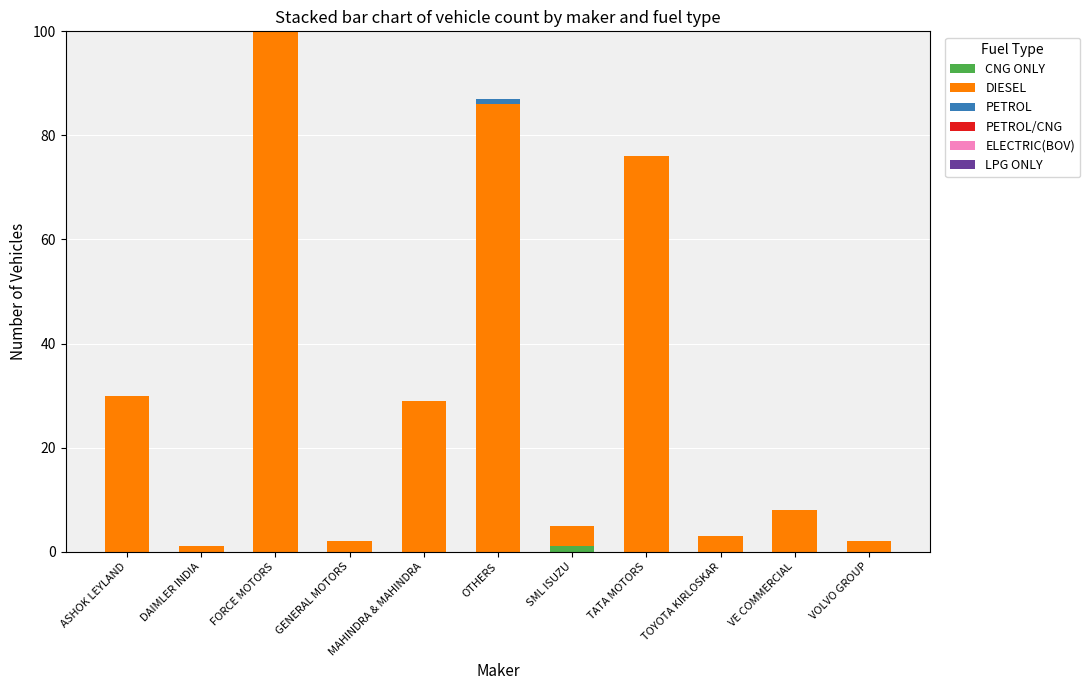

What is the total value across all series at VE COMMERCIAL?

8